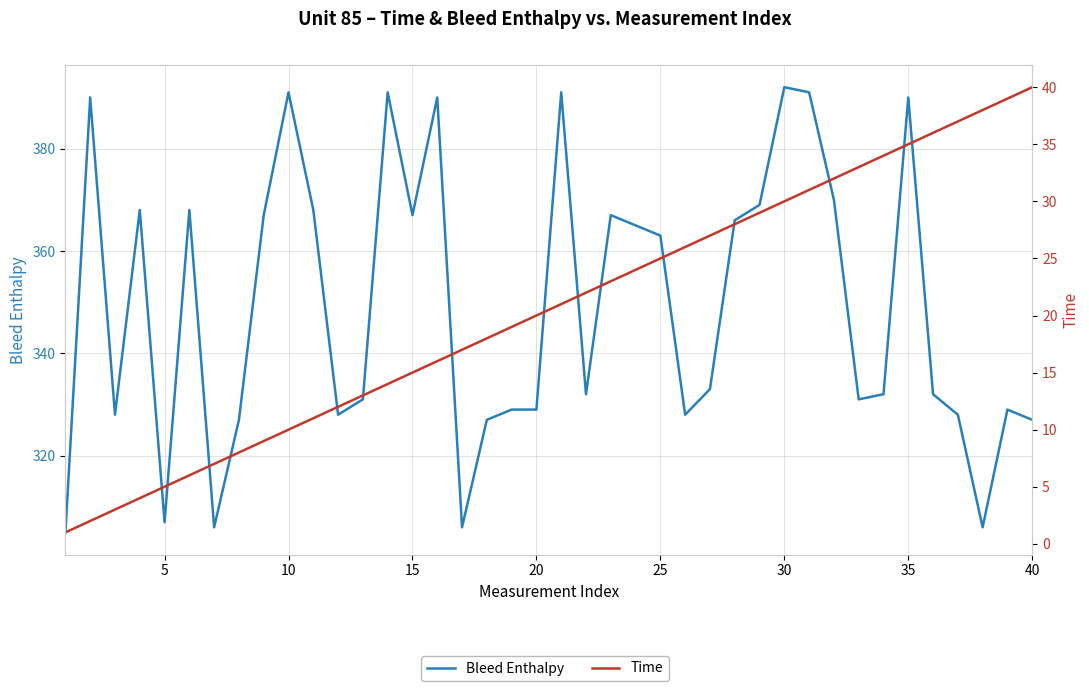

Is this an area chart (filled region under the line)?

No